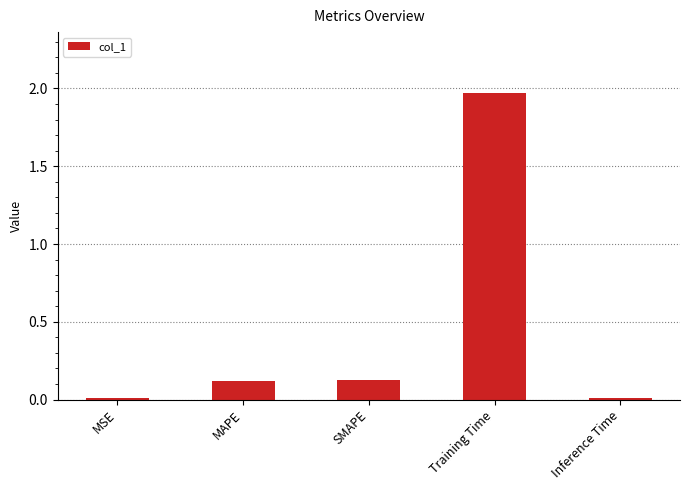

What is the label of the 1st bar from the left?

MSE